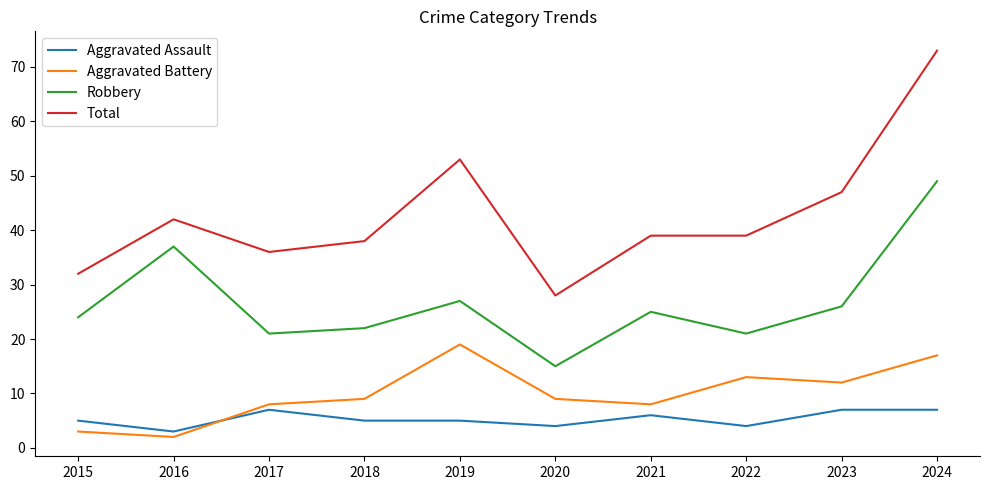

Rank the series at 2019 from lowest to highest value.

Aggravated Assault, Aggravated Battery, Robbery, Total